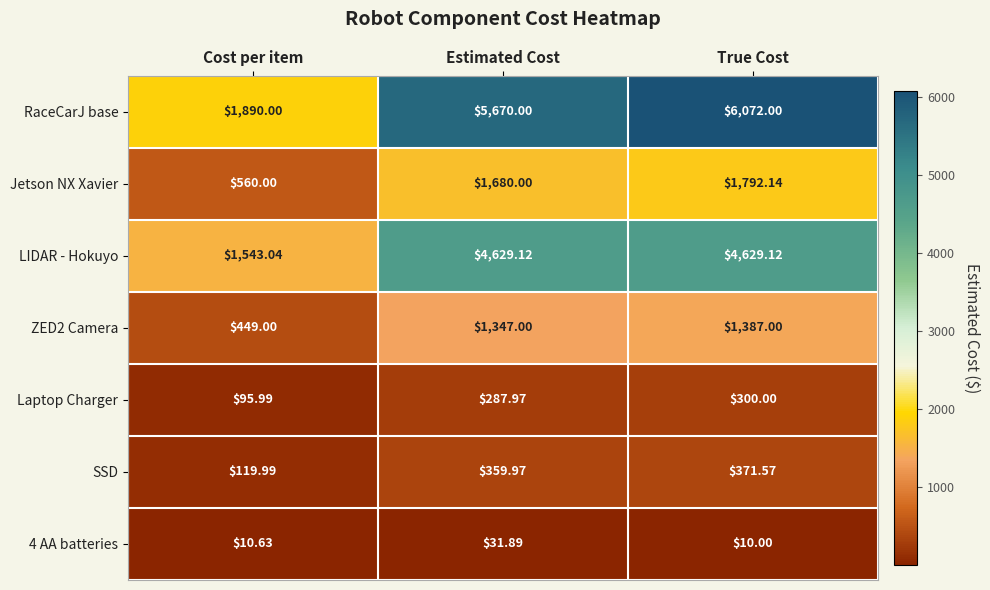

Between Estimated Cost and True Cost, which series saw the biggest shift?

RaceCarJ base